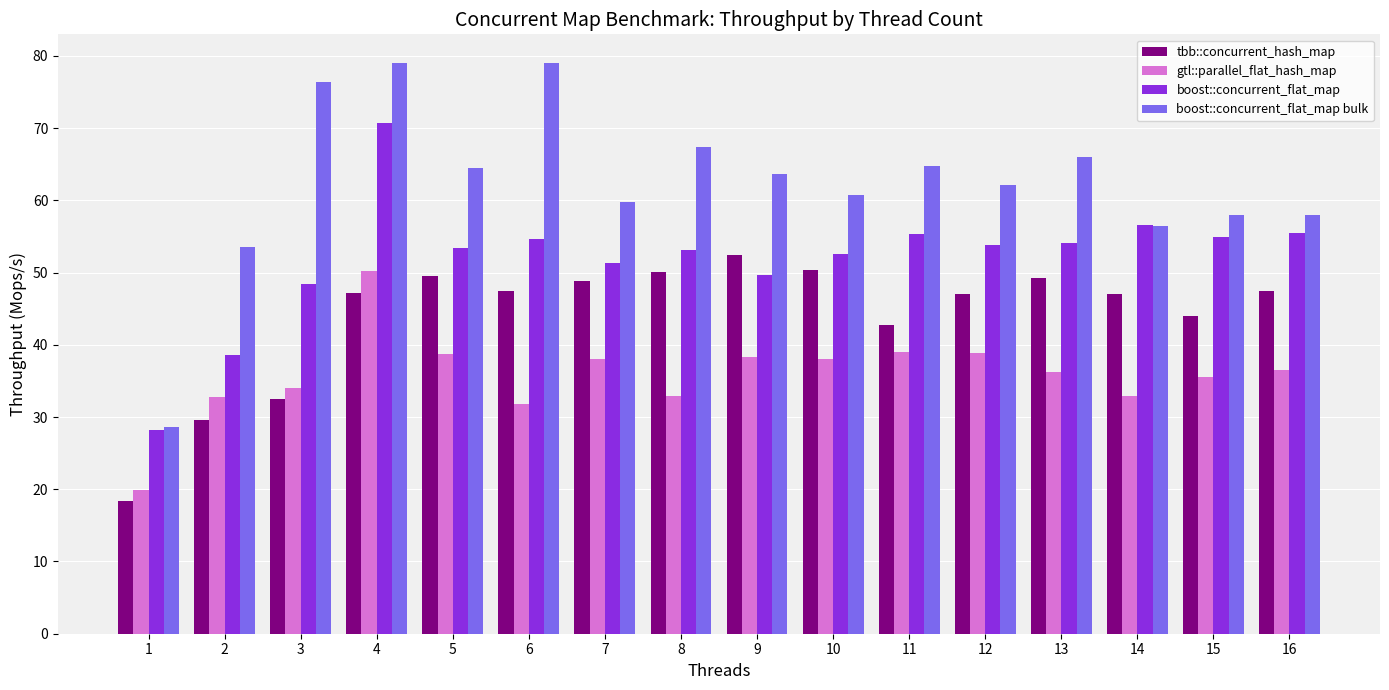

How many categories are shown in the chart?

16